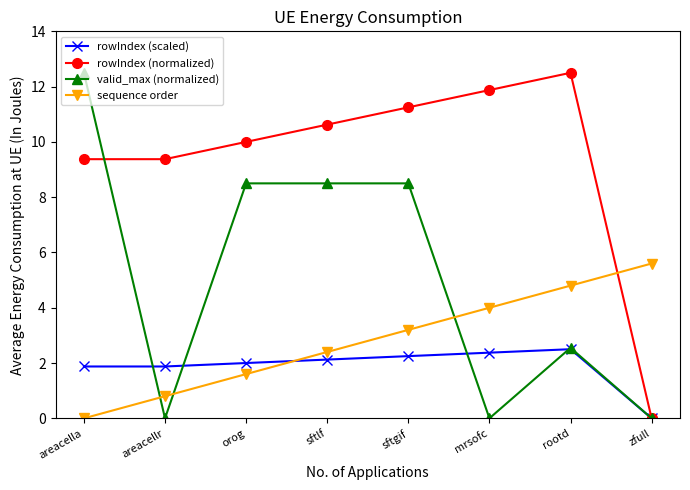

Which series changed the most between areacella and zfull?

valid_max (normalized)